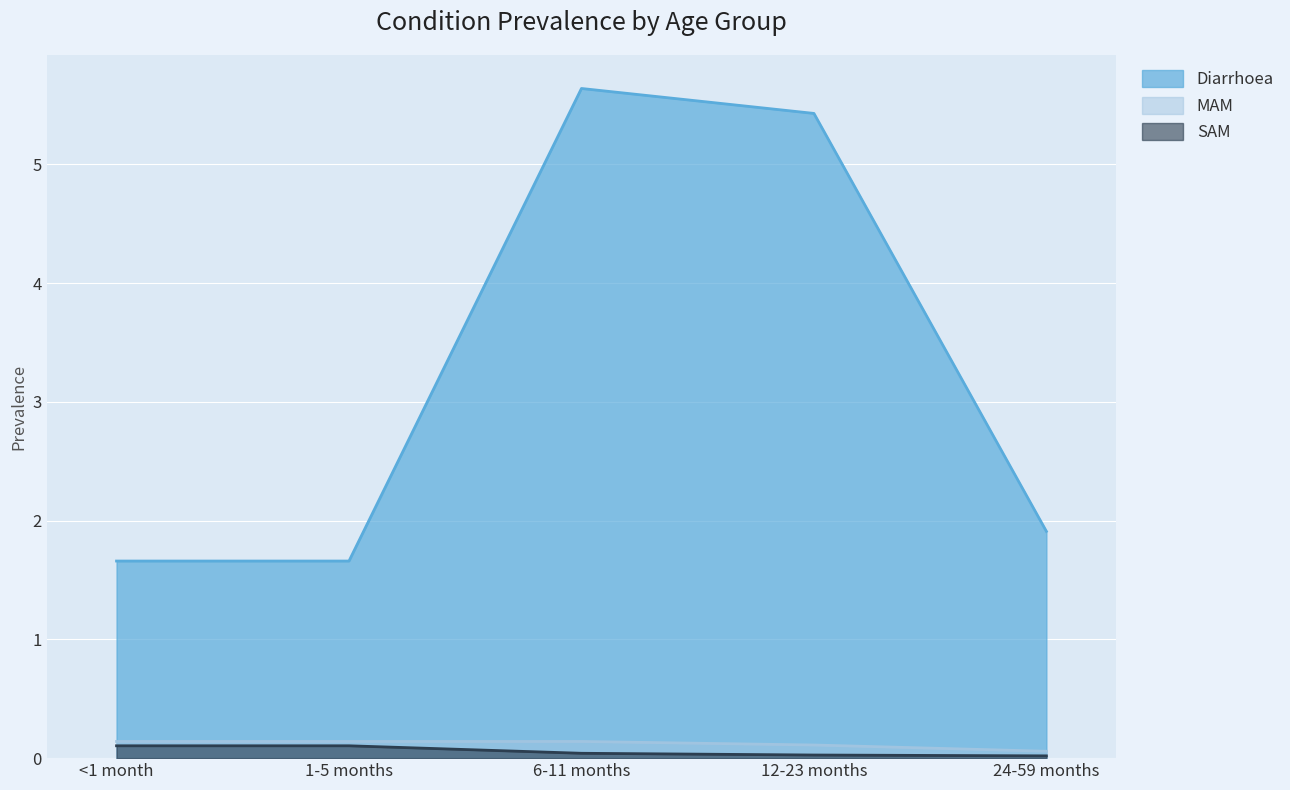

What is the total value across all series at 1-5 months?

1.9